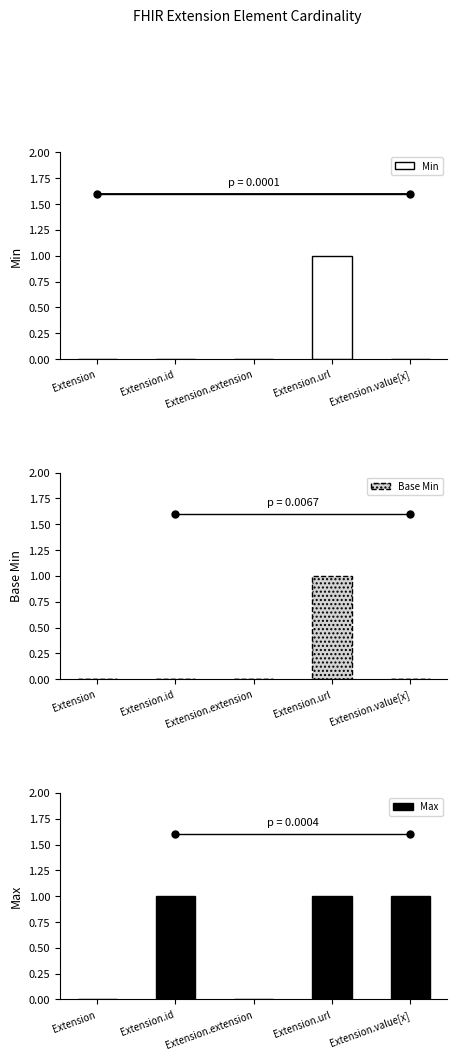

Which series has the widest spread of values?

Min